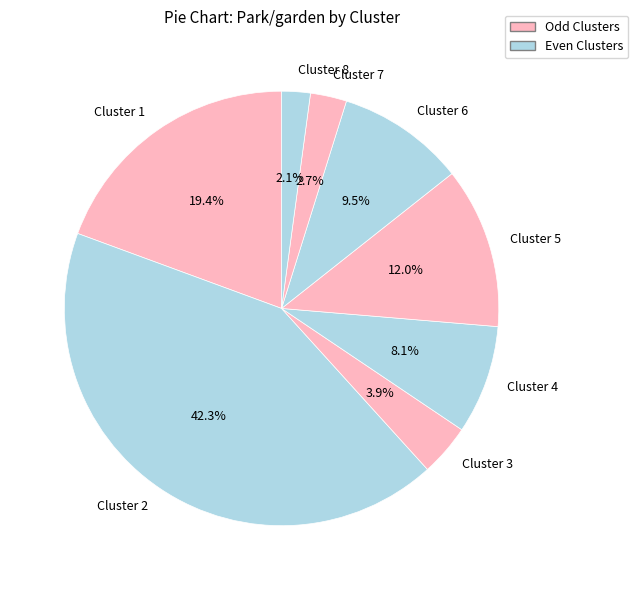

Combined, what portion of the pie is Cluster 5 and Cluster 4?

20.1%